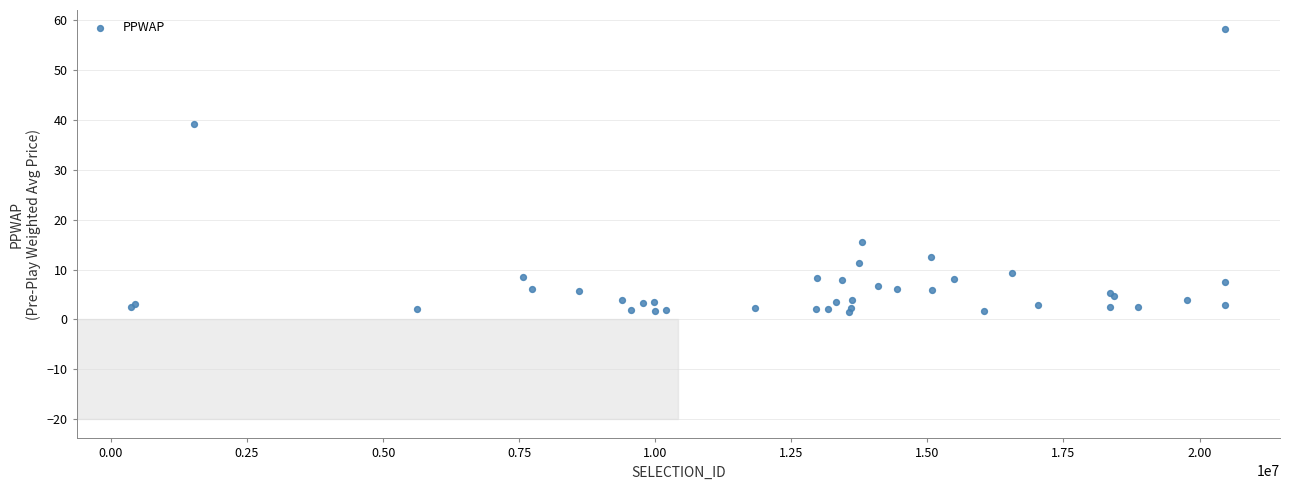

What Y value in the scatter plot is closest to 29?

39.1